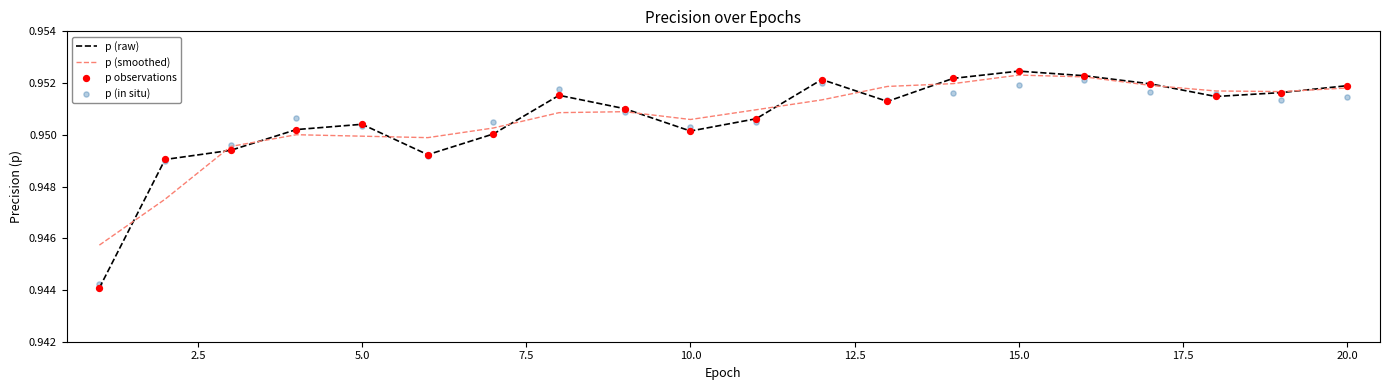

Which series has the largest Y range (max minus min)?

p (raw)